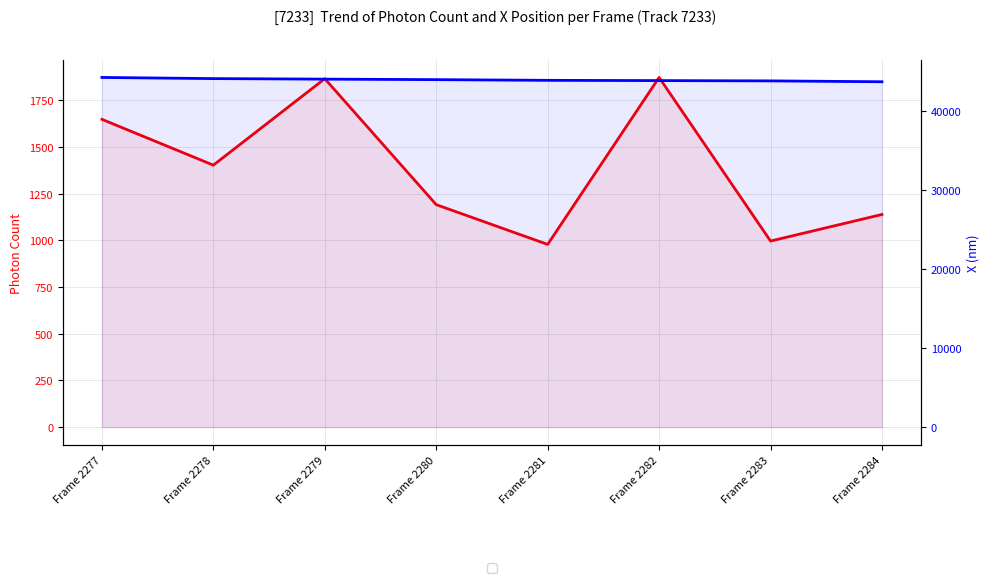

Where is the first local maximum for Photon Count?

Frame 2279